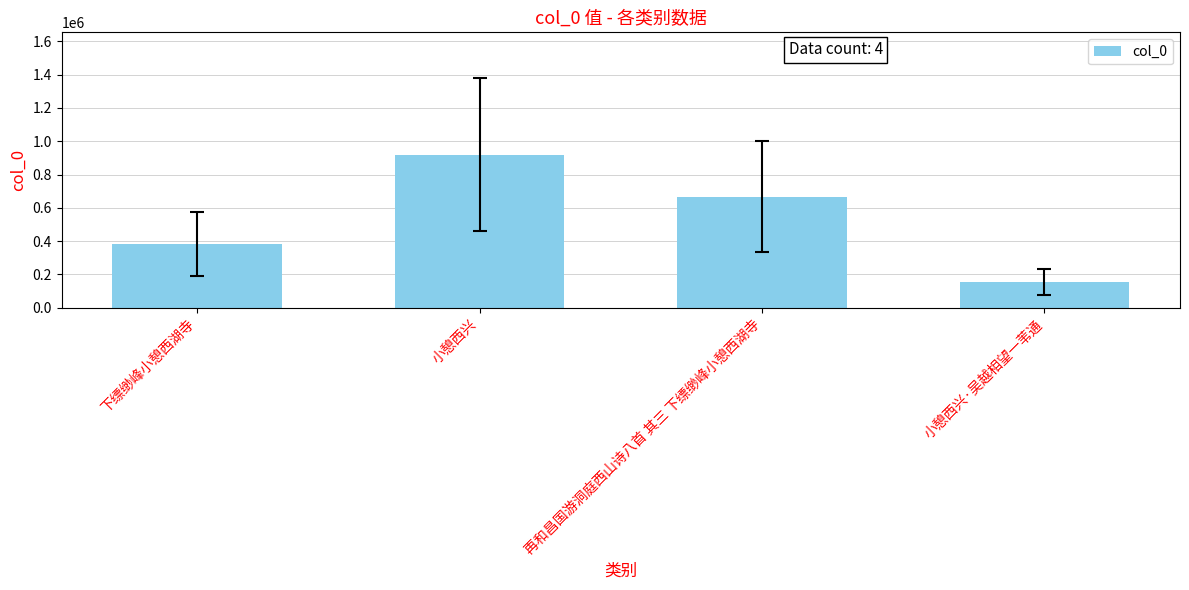

Reading left to right, what are all the values shown in this chart?

下缥缈峰小憩西湖寺=384395	小憩西兴=919179	再和昌国游洞庭西山诗八首 其三 下缥缈峰小憩西湖寺=668168	小憩西兴·吴越相望一苇通=153602